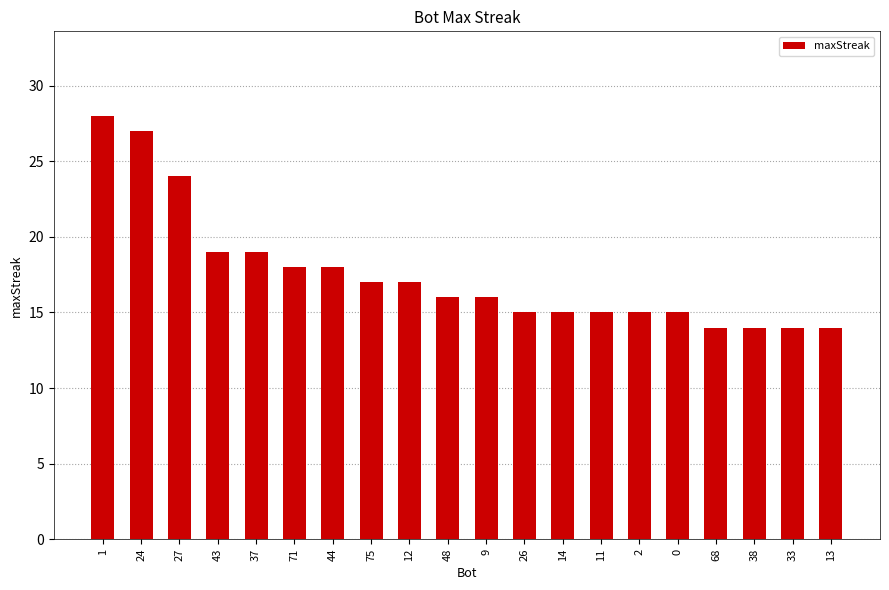

Reading right to left, what are all the values shown in this chart?

14	14	14	14	15	15	15	15	15	16	16	17	17	18	18	19	19	24	27	28